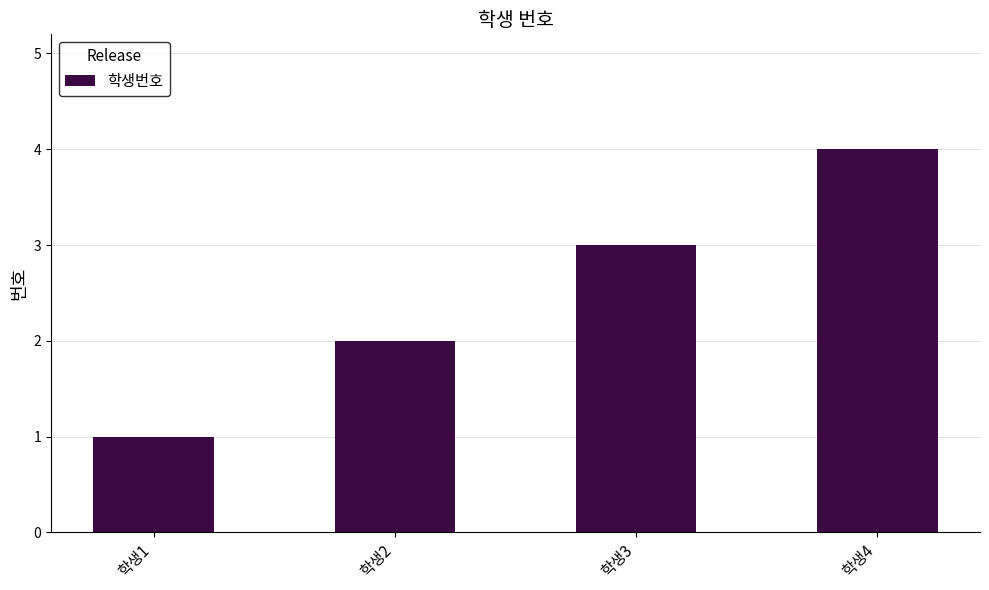

Reading right to left, what are all the values shown in this chart?

학생4=4	학생3=3	학생2=2	학생1=1